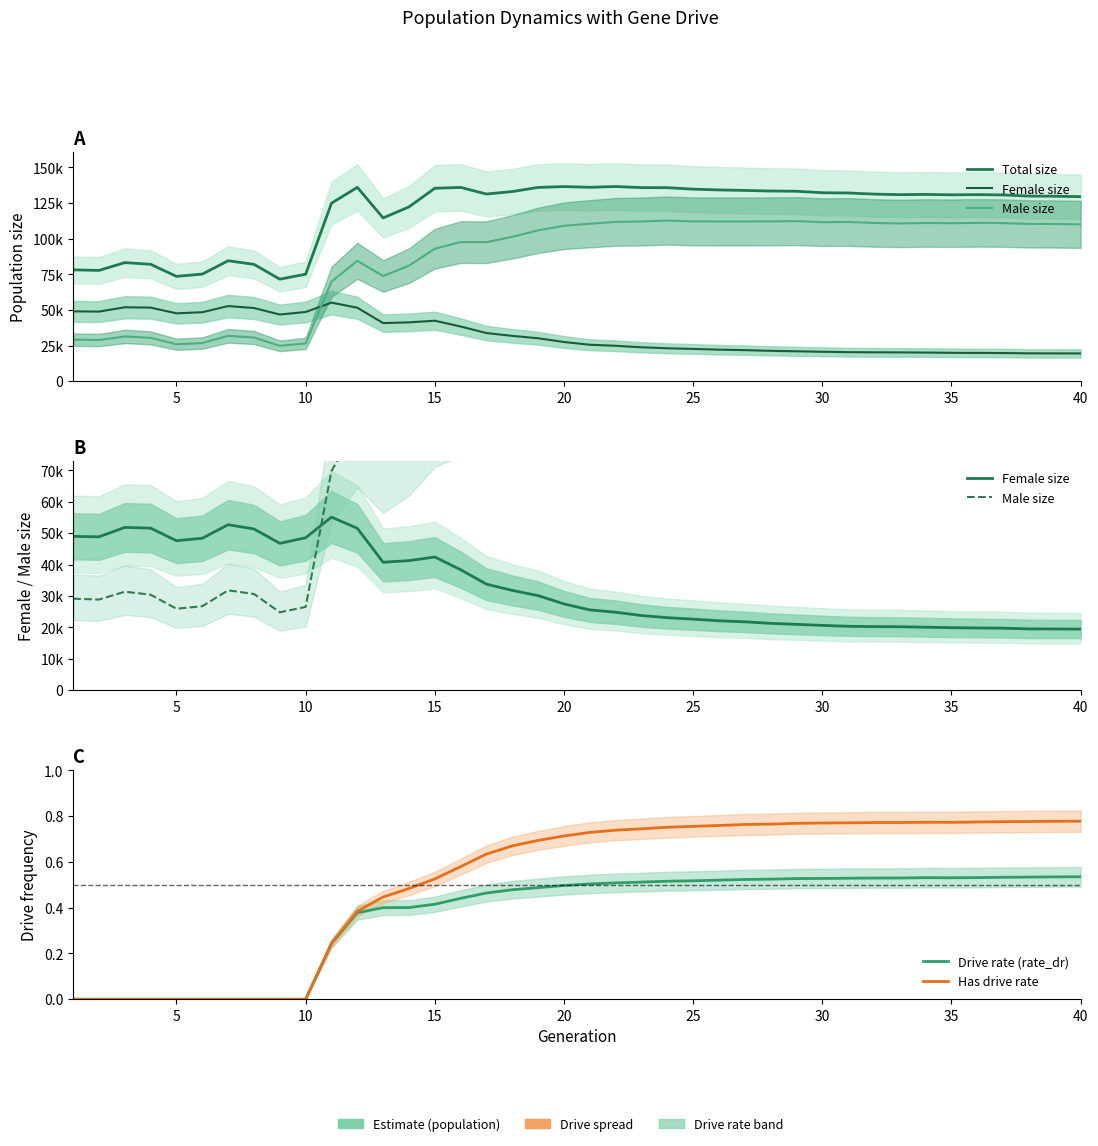

At how many categories does at least one series exceed 12220?

40